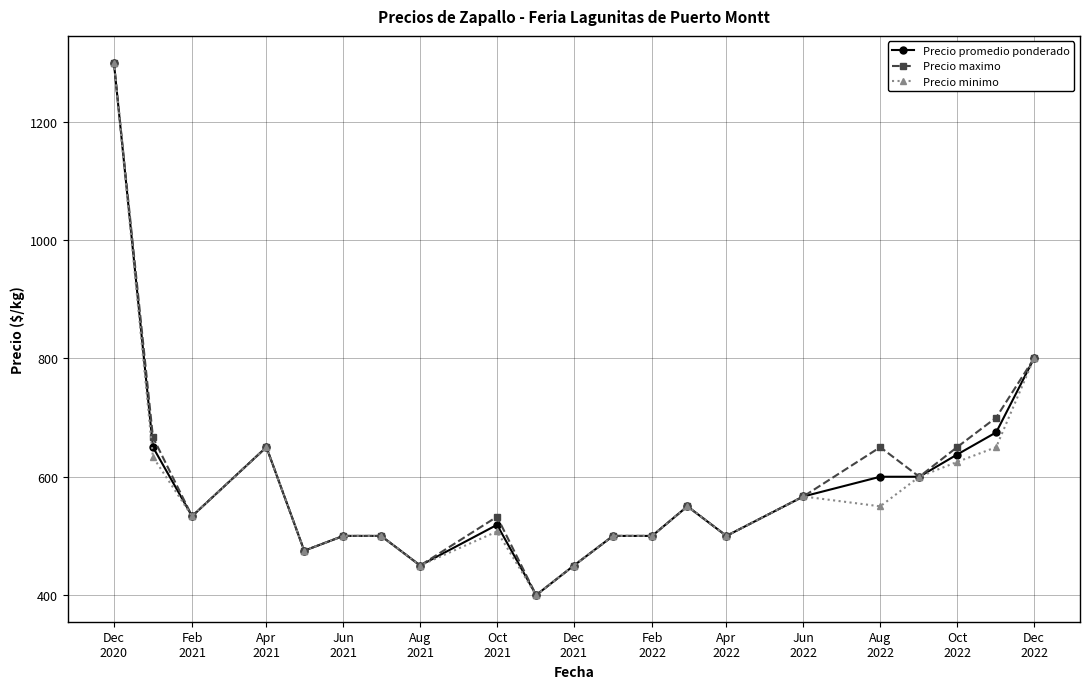

What is the value of the Precio promedio ponderado point at the 17th from the left?

600.0